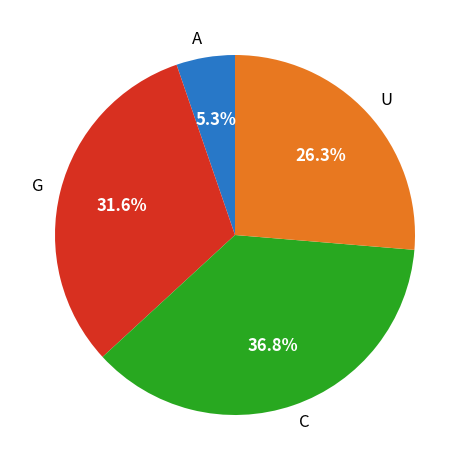

Is the sum of G and U greater than half?

Yes